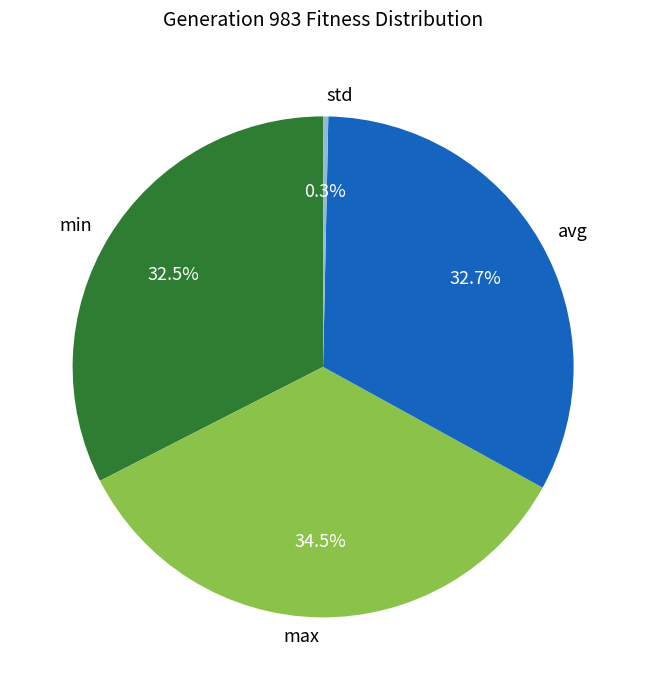

Does max account for over 50% of the chart?

No